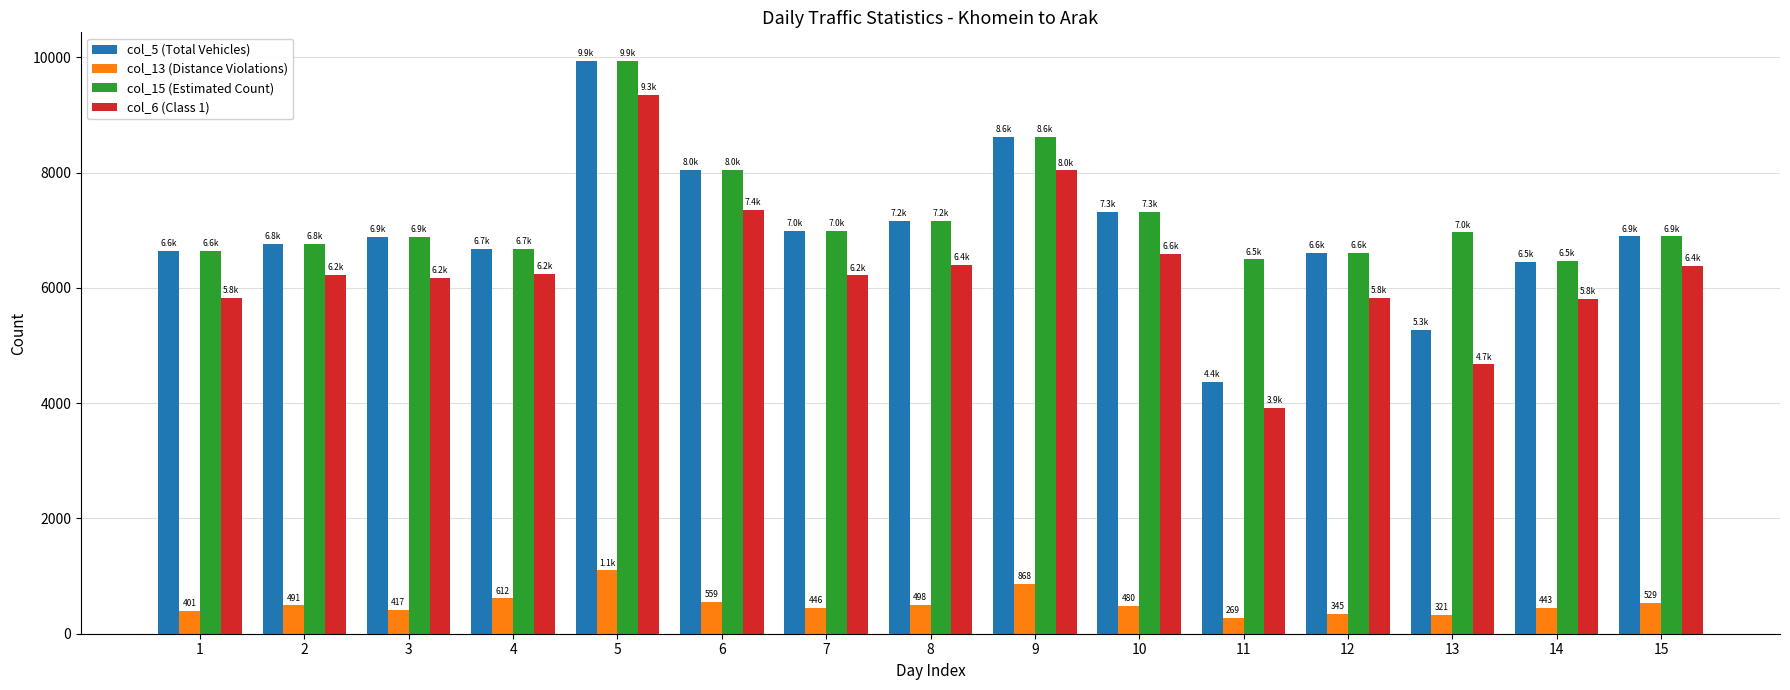

Which series has the largest range (max minus min)?

col_5 (Total Vehicles)